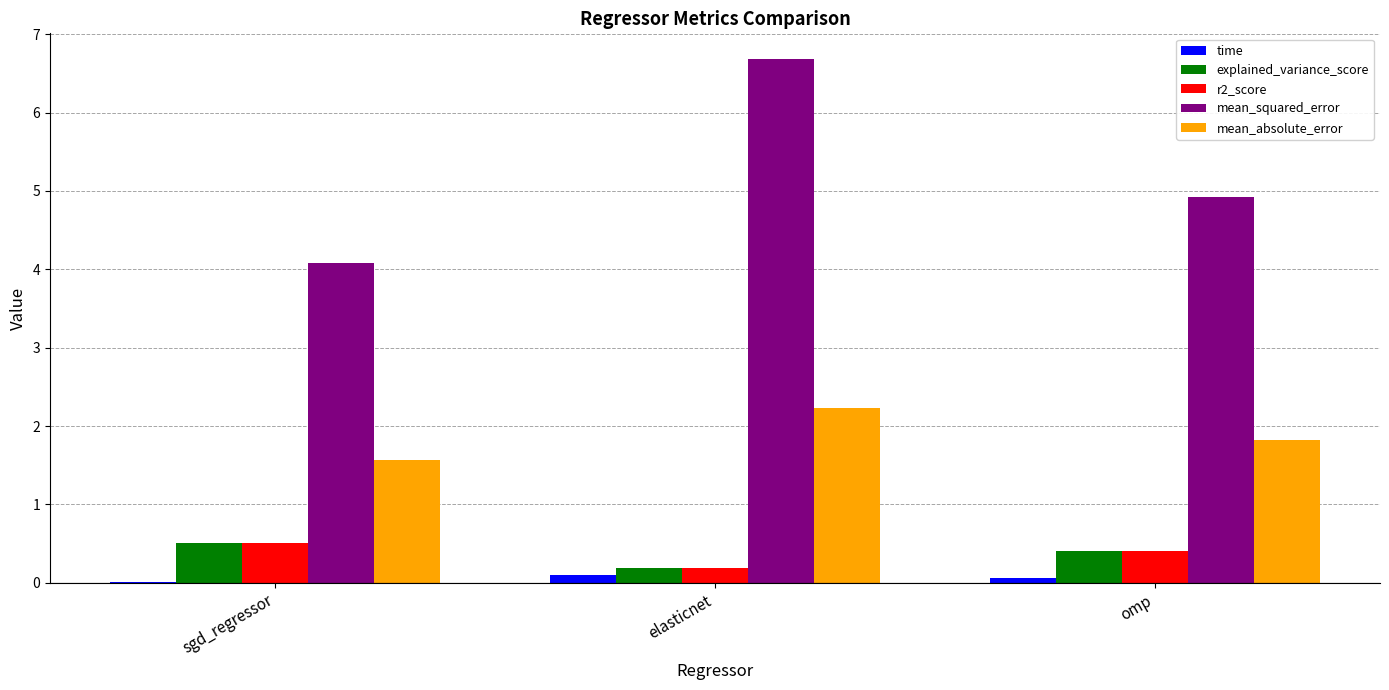

How many categories are shown in the chart?

3